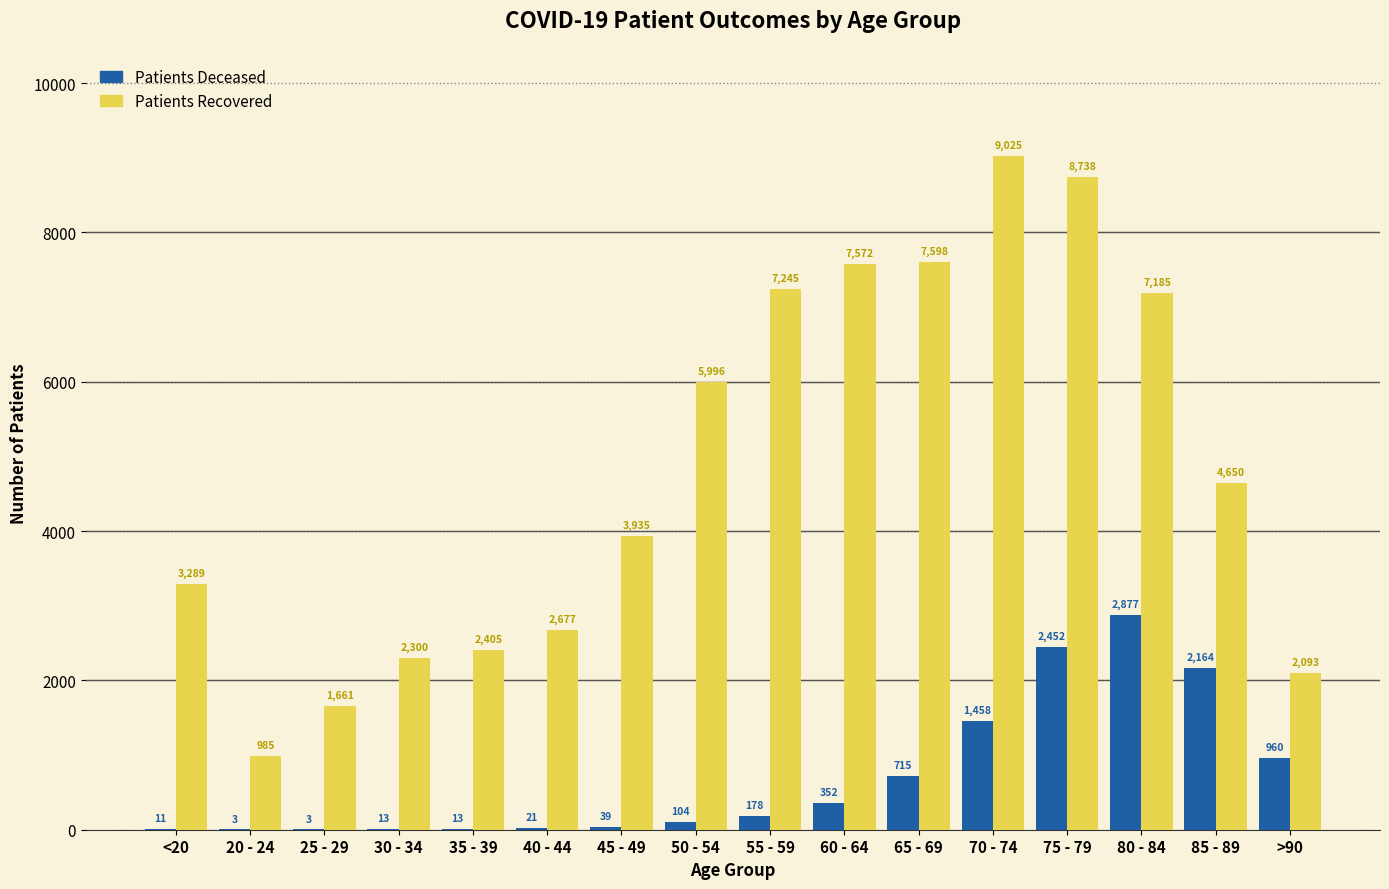

What is the maximum value shown in the chart?

9025